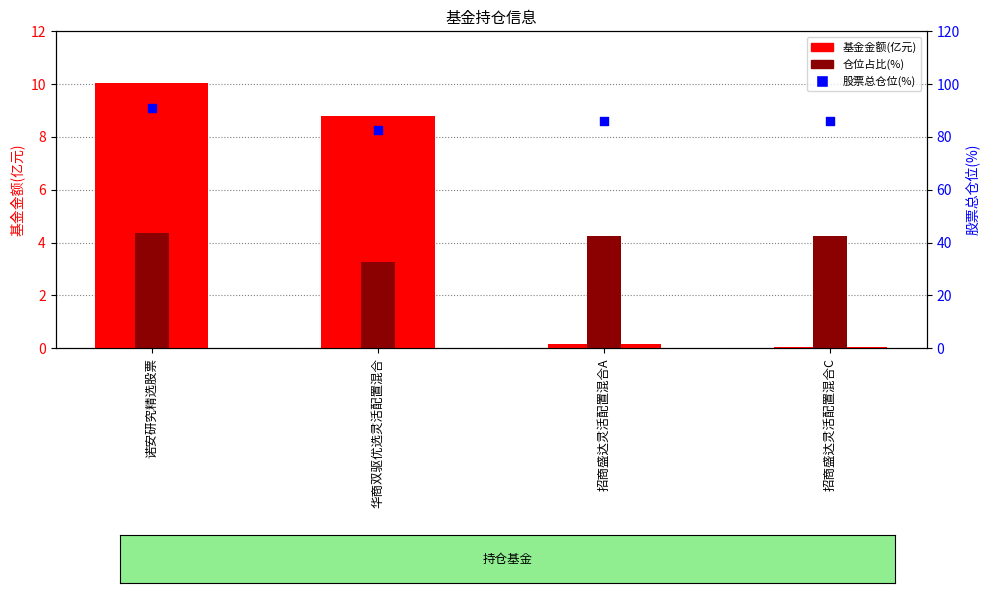

At how many categories does at least one series exceed 47?

4